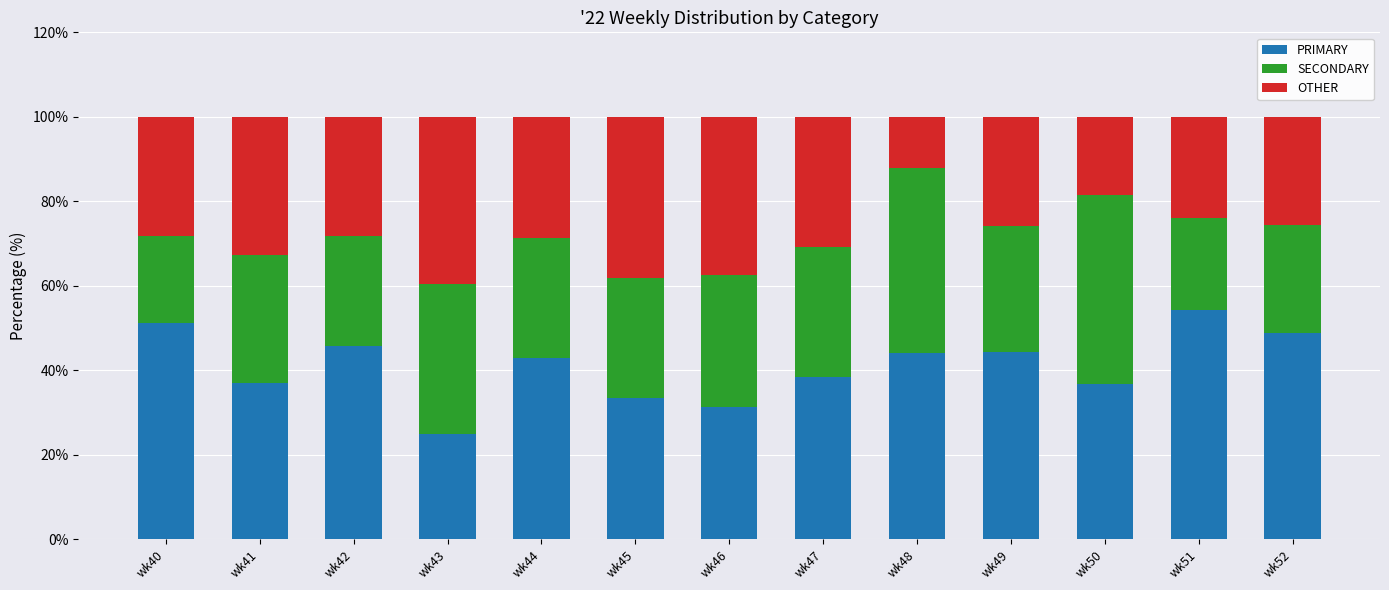

What is the total value across all series at wk50?

100.0